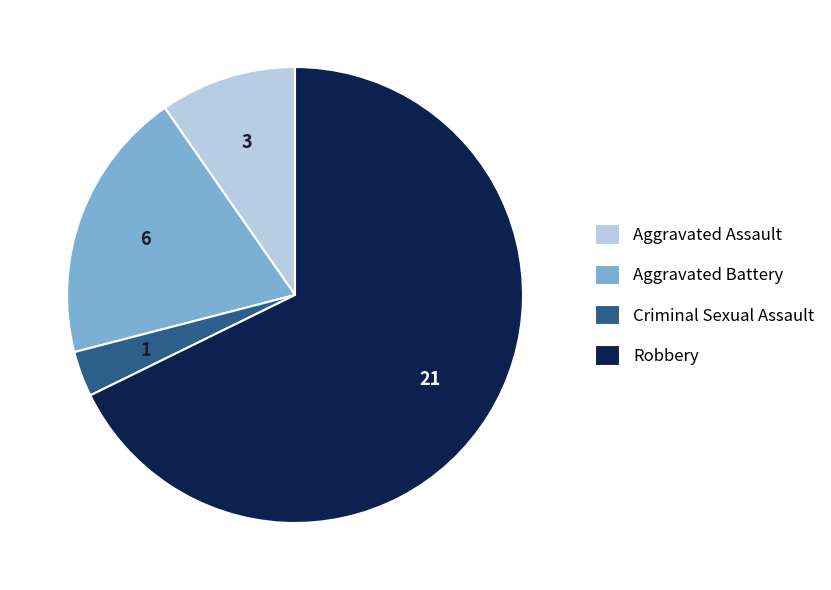

True or false: Aggravated Battery accounts for 19% of the total.

True